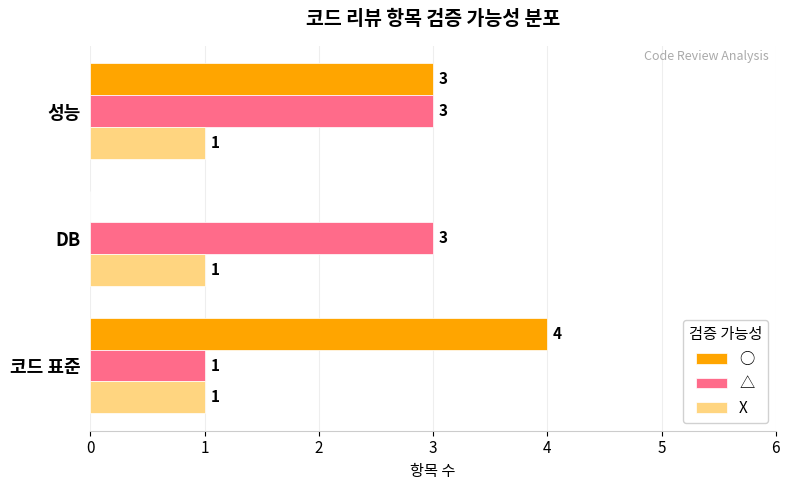

Between 코드 표준 and DB, which series saw the biggest shift?

○